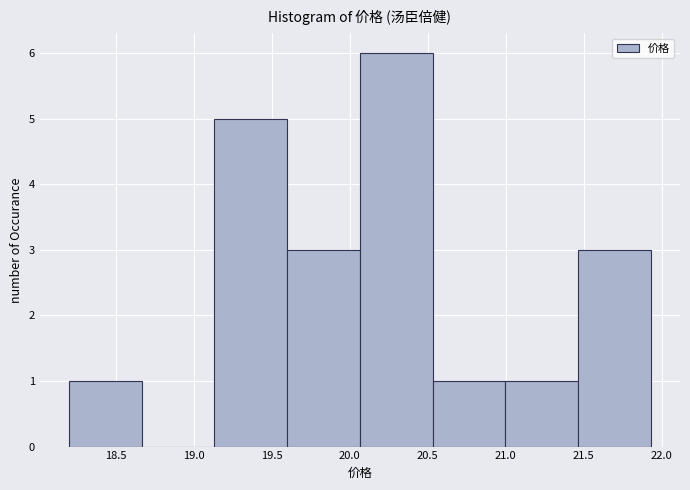

Reading left to right, list every bar in this chart as the range it spans on the x-axis followed by its height. Neither the bar edges nor the heights are printed on the chart, so give them approximately, as read against the axes.

18.20 to 18.65: 1
18.65 to 19.15: 0
19.15 to 19.60: 5
19.60 to 20.05: 3
20.05 to 20.55: 6
20.55 to 21.00: 1
21.00 to 21.45: 1
21.45 to 21.95: 3